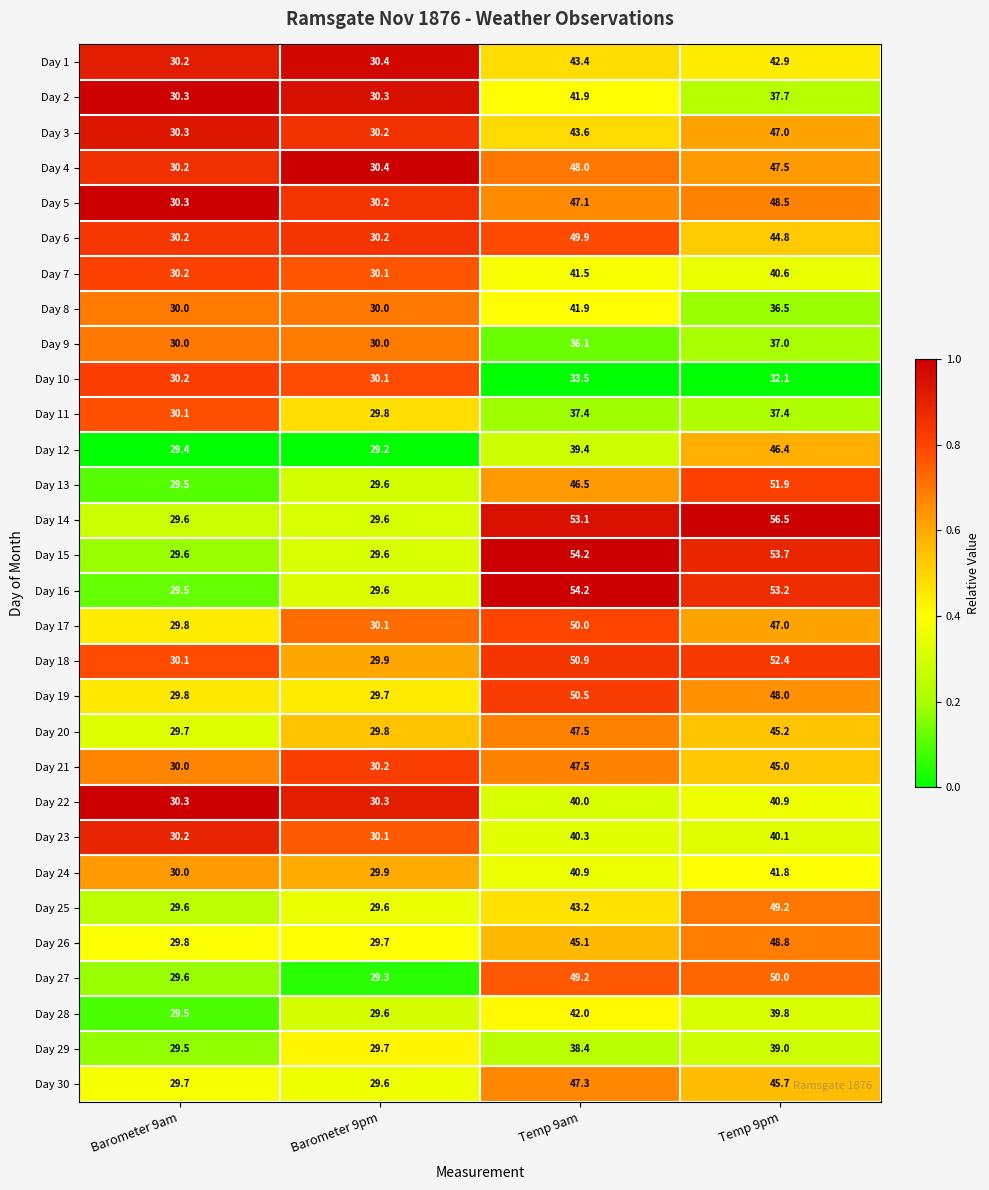

List the labels in order of Day 27 value, largest first.

Temp 9pm, Temp 9am, Barometer 9am, Barometer 9pm